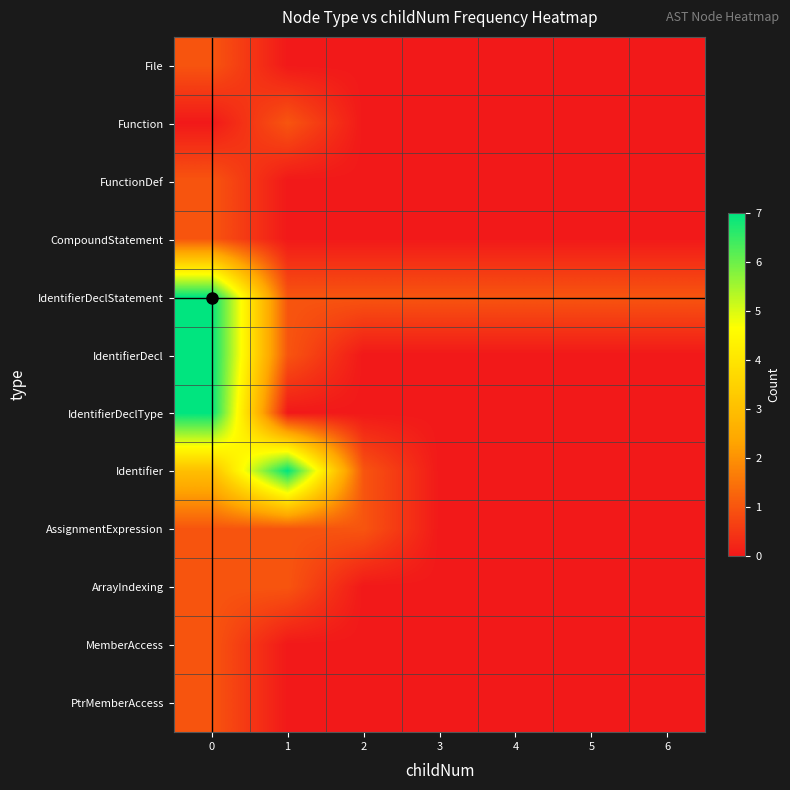

What is the difference between the highest and lowest values at 2?

1